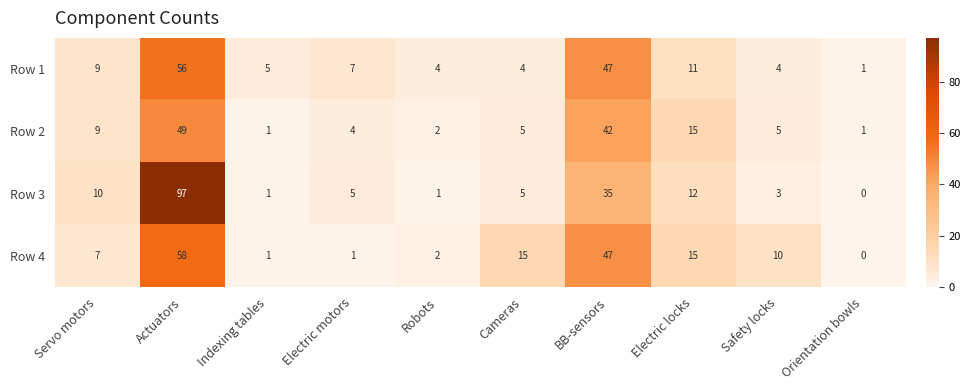

Is it true that Row 1 equals 4 at Safety locks?

True